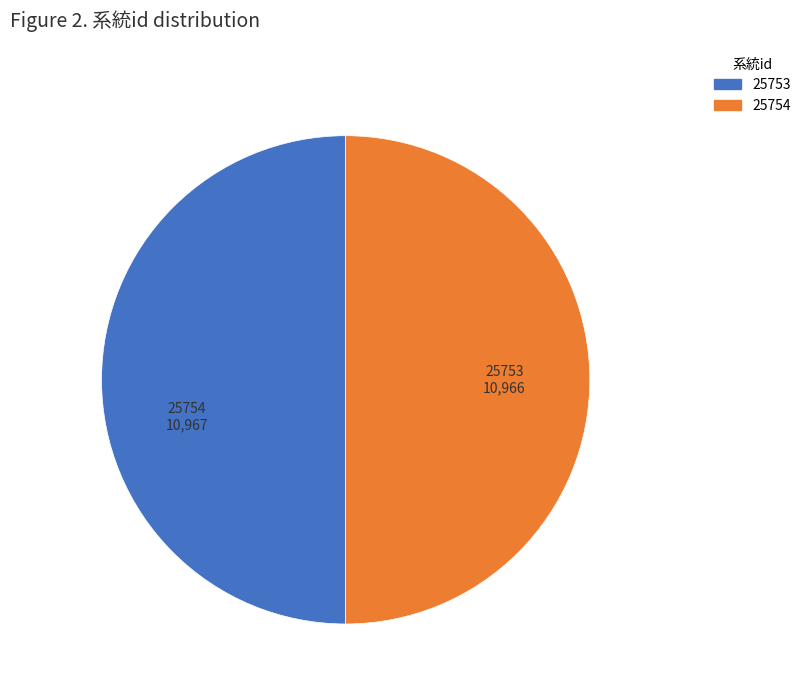

Is the sum of 25754 and 25753 greater than half?

Yes